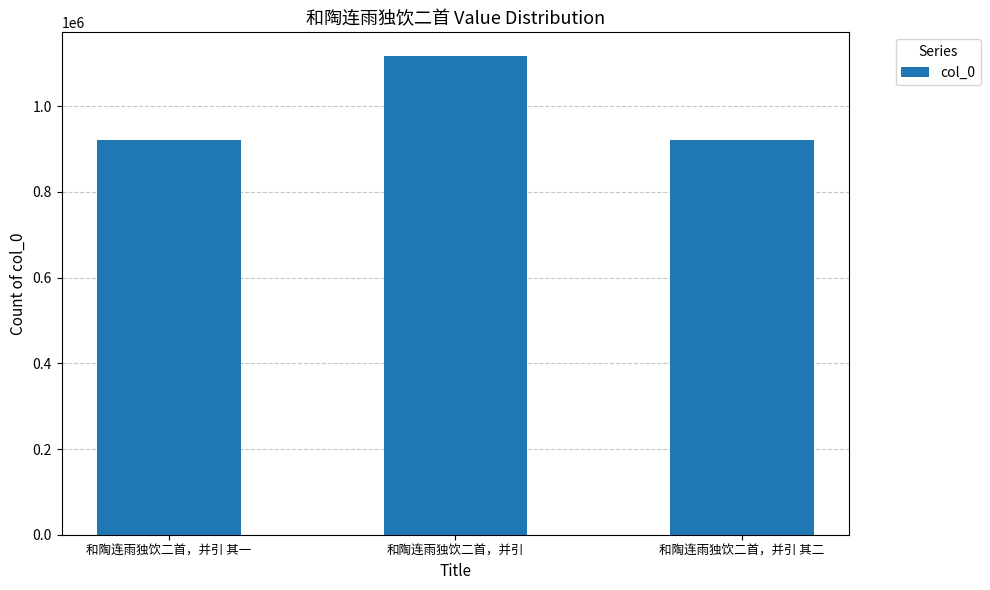

How many bars are there in total?

3